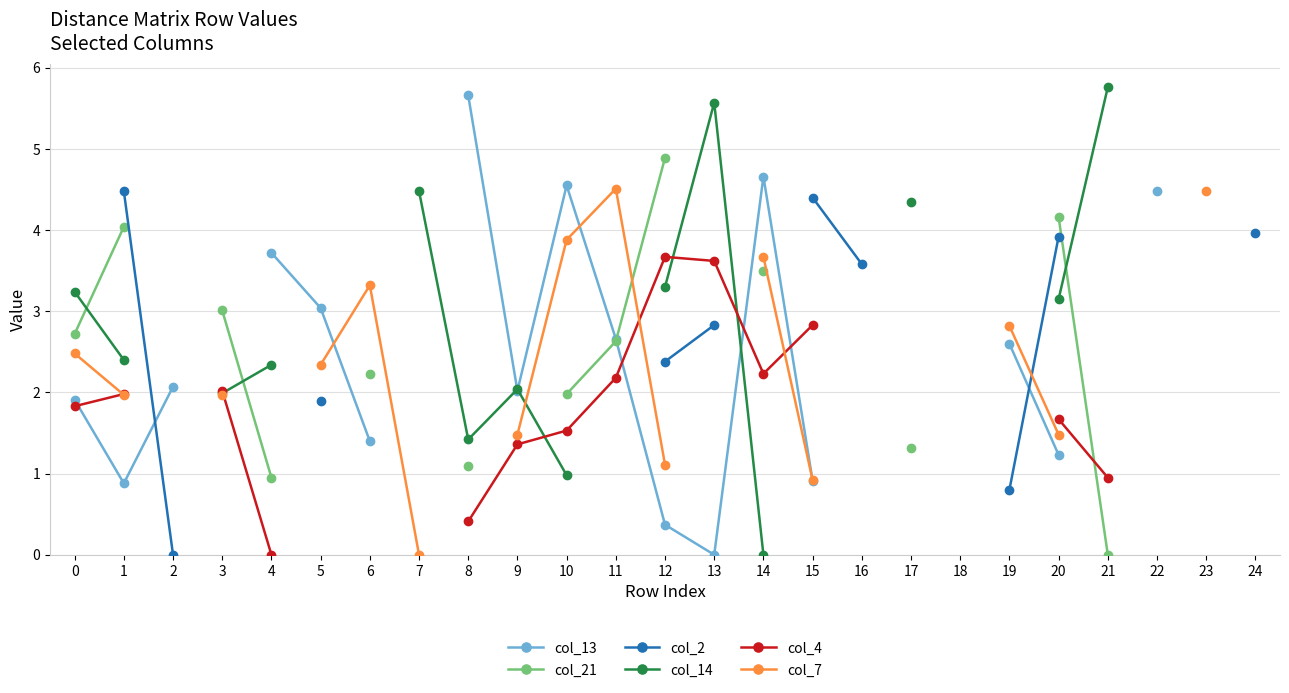

True or false: col_2 has a value of 2.4 at 12.

True